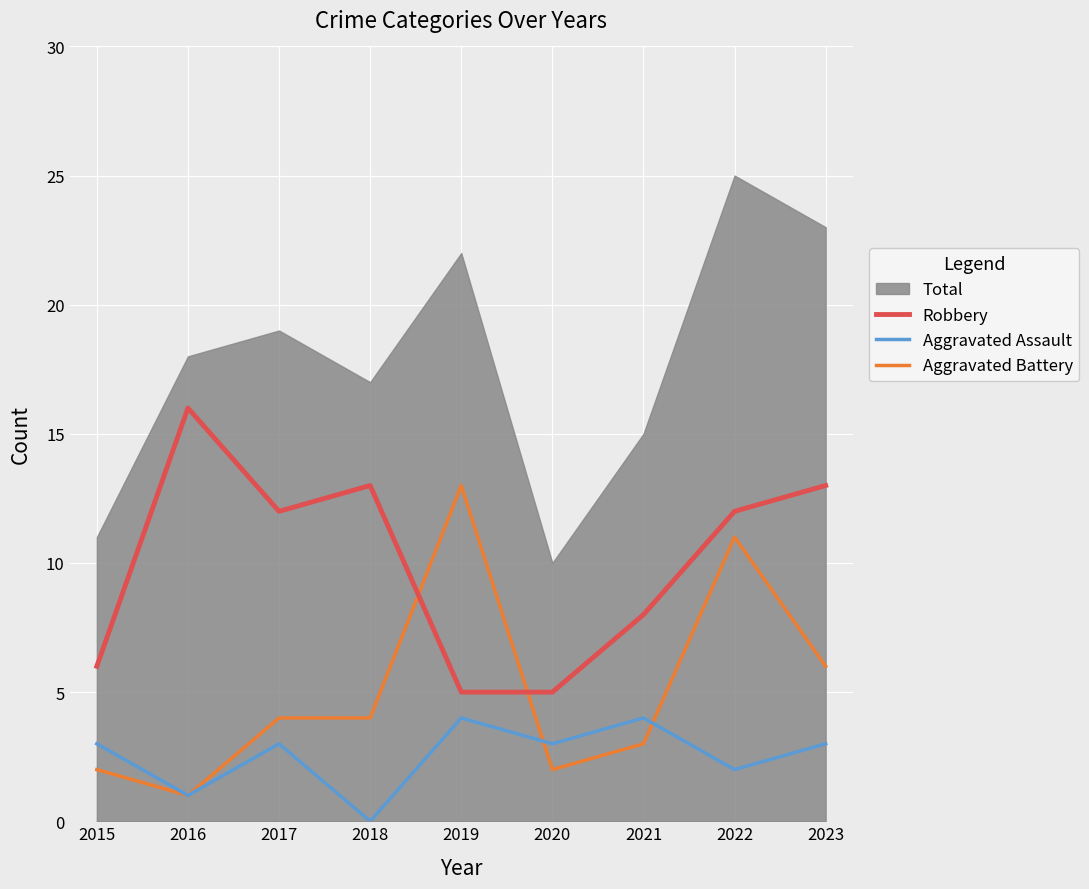

How many interior local peaks does the Aggravated Assault series have?

3